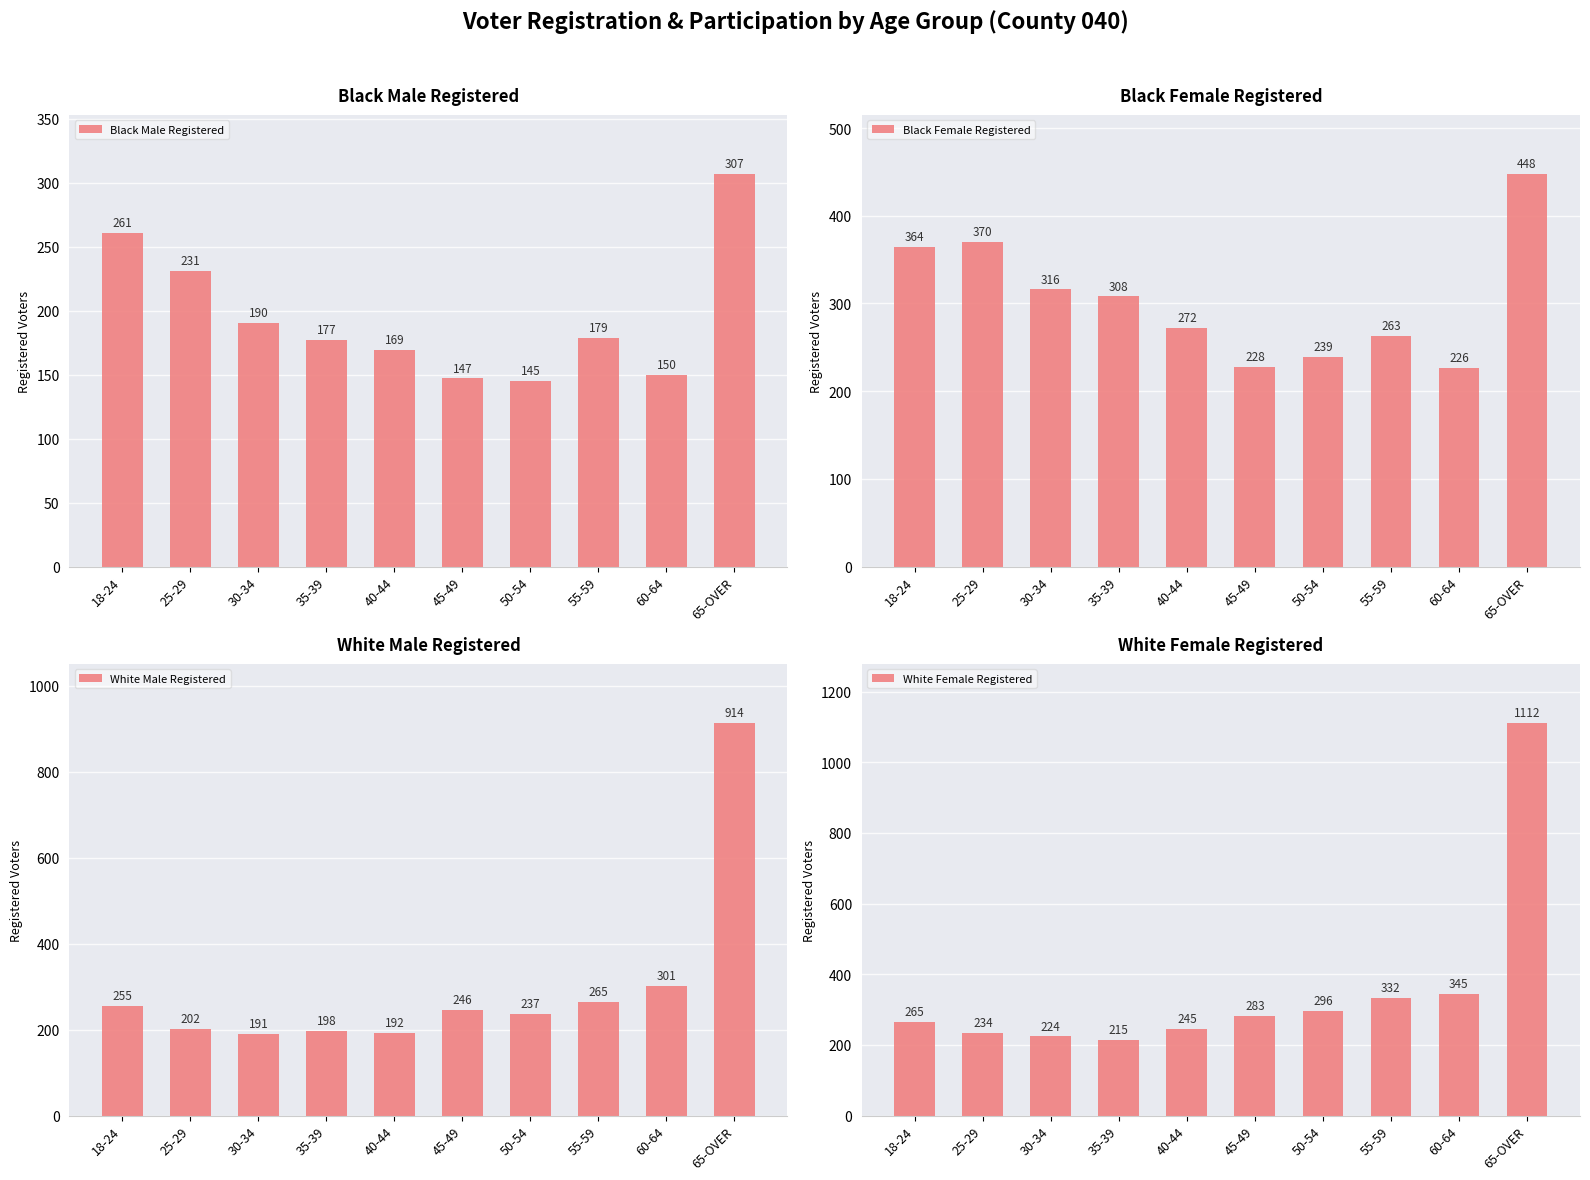

What is the label of the 10th bar from the right?

18-24